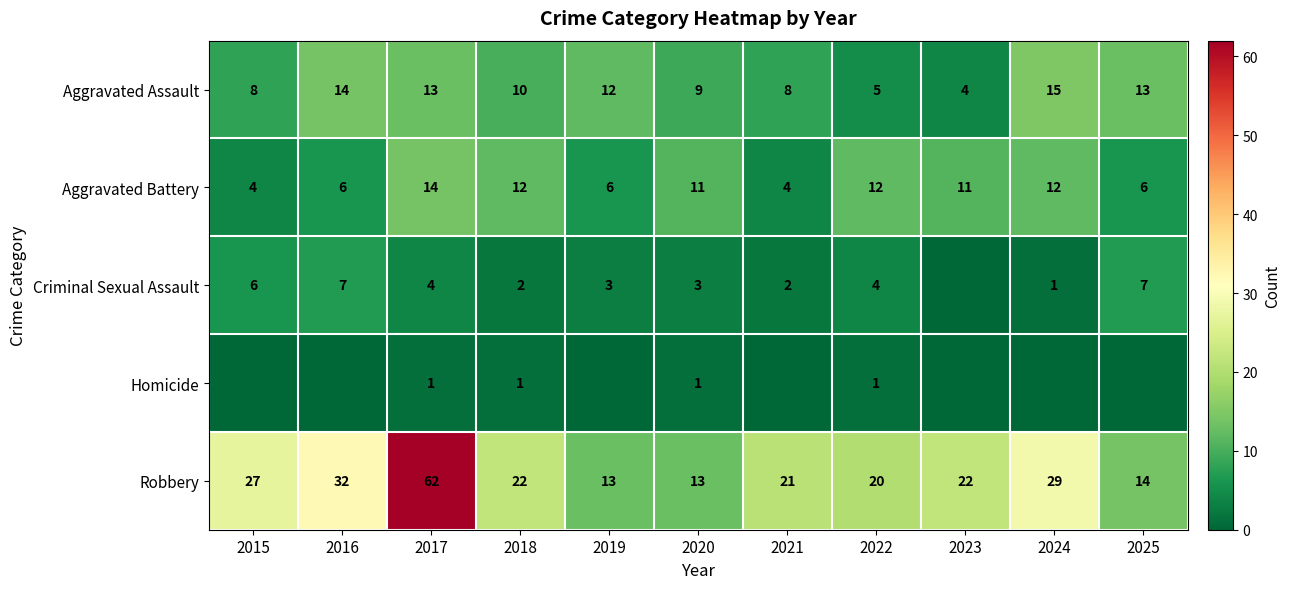

At which category is the sum across all series the highest?

2017